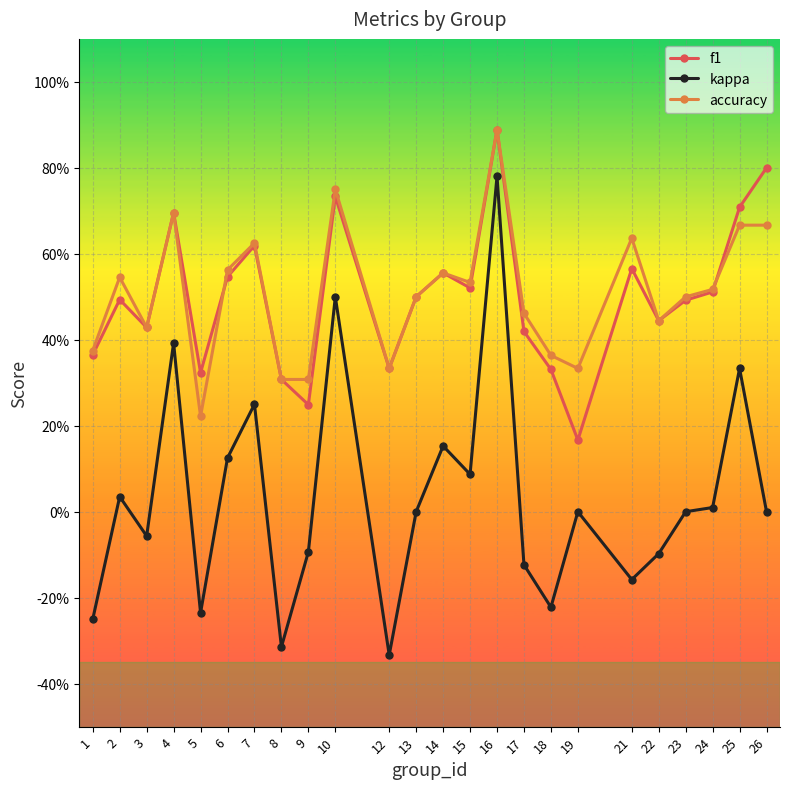

Which series changed the most between 5 and 18?

accuracy